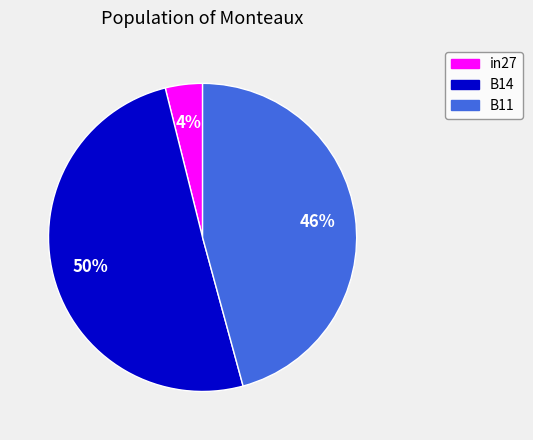

To the nearest percent, what is the difference between the B11 and in27 slice percentages?

42%